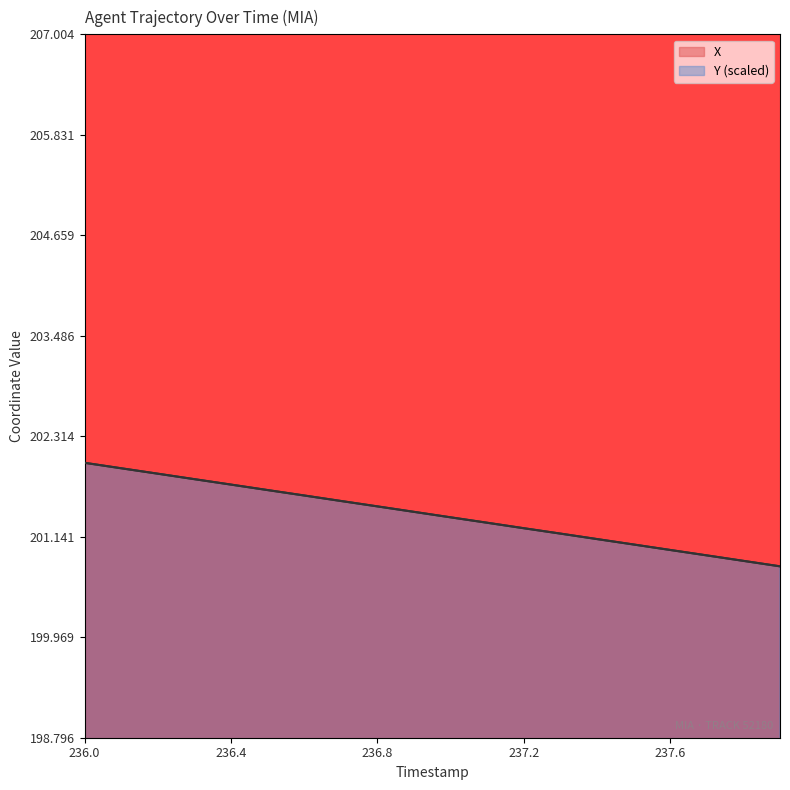

Which label corresponds to the smallest value in the chart?

237.9